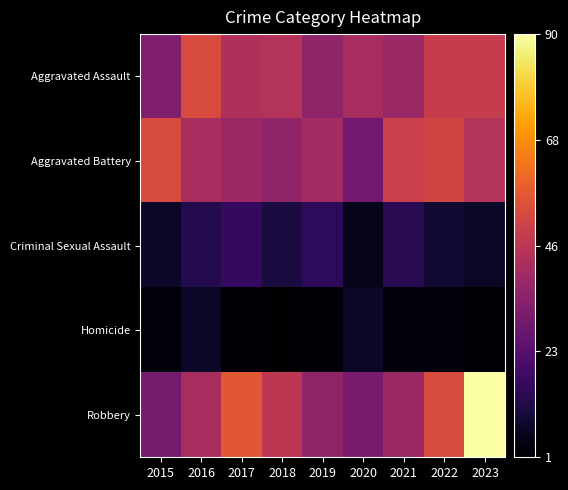

Between 2017 and 2020, which series saw the biggest shift?

Robbery